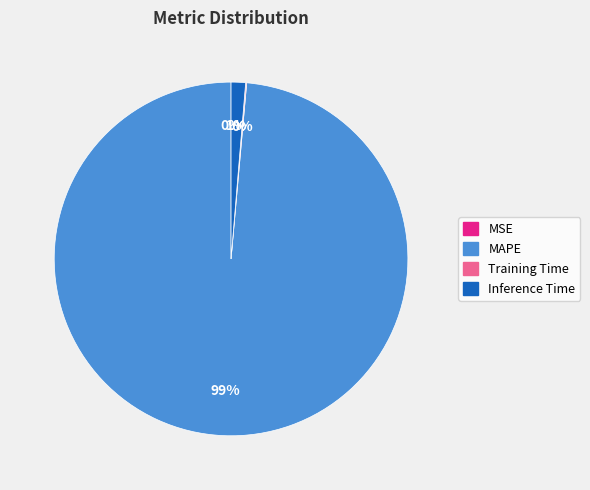

Is it true that MAPE is 90% of the pie?

False